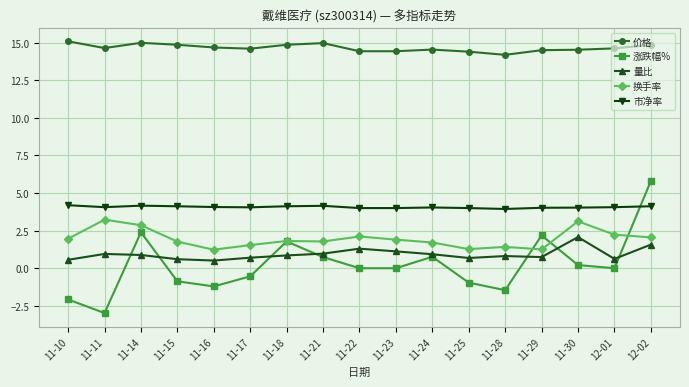

After their last crossing, which series has the higher values: 市净率 or 涨跌幅%?

涨跌幅%